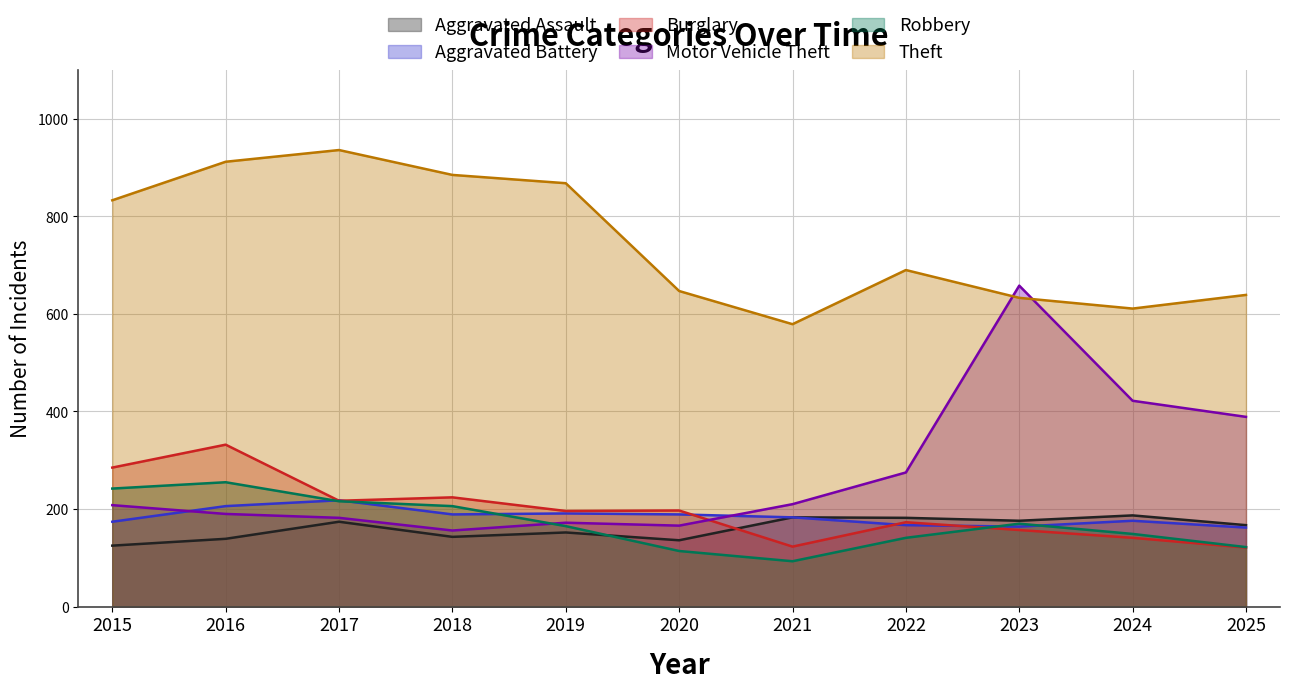

How many lines are shown in the chart?

6